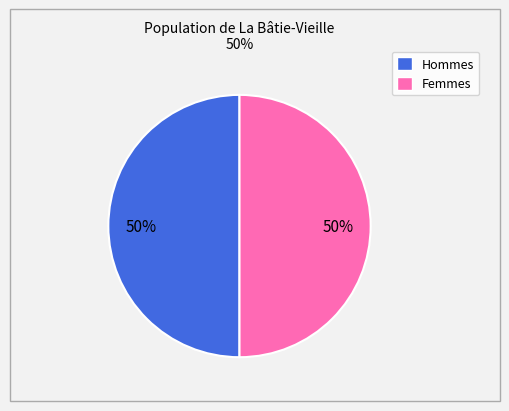

To the nearest percent, what is the average slice percentage?

50%